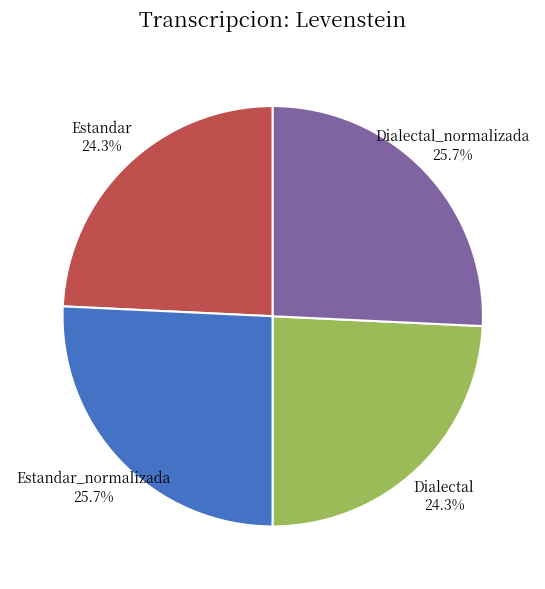

To the nearest percent, what is the average slice percentage?

25%